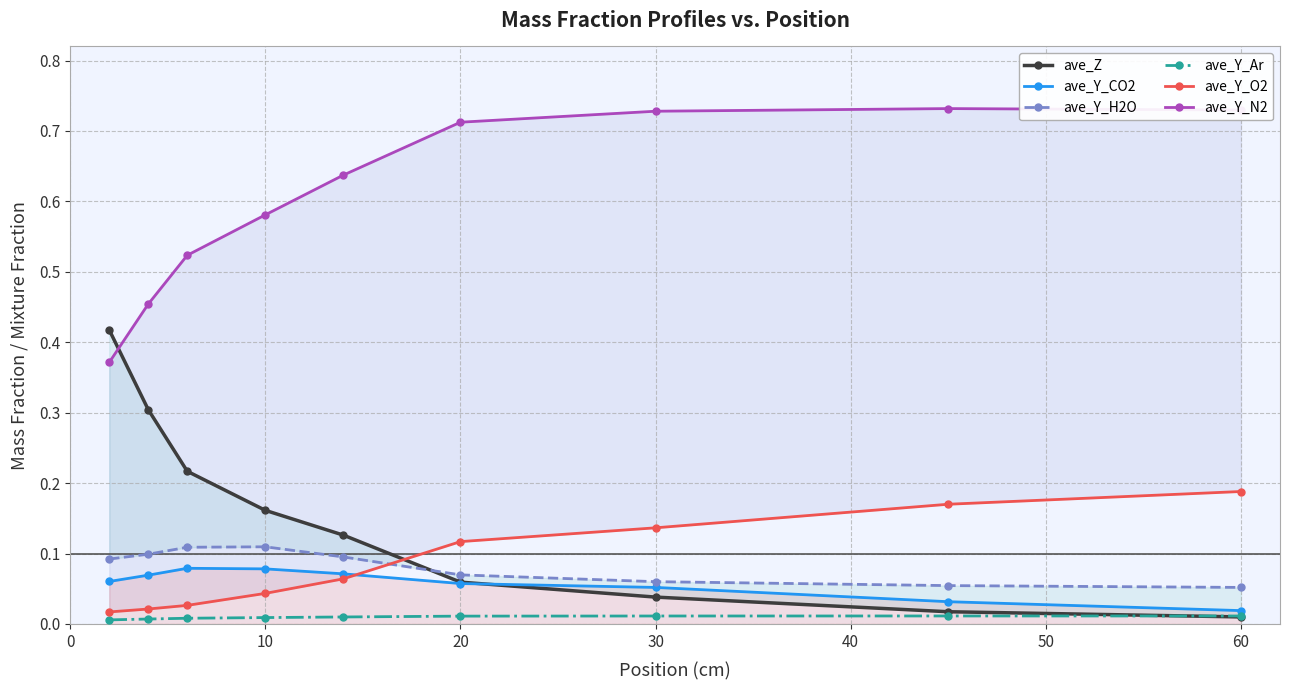

Which series has the largest total across all categories?

ave_Y_N2